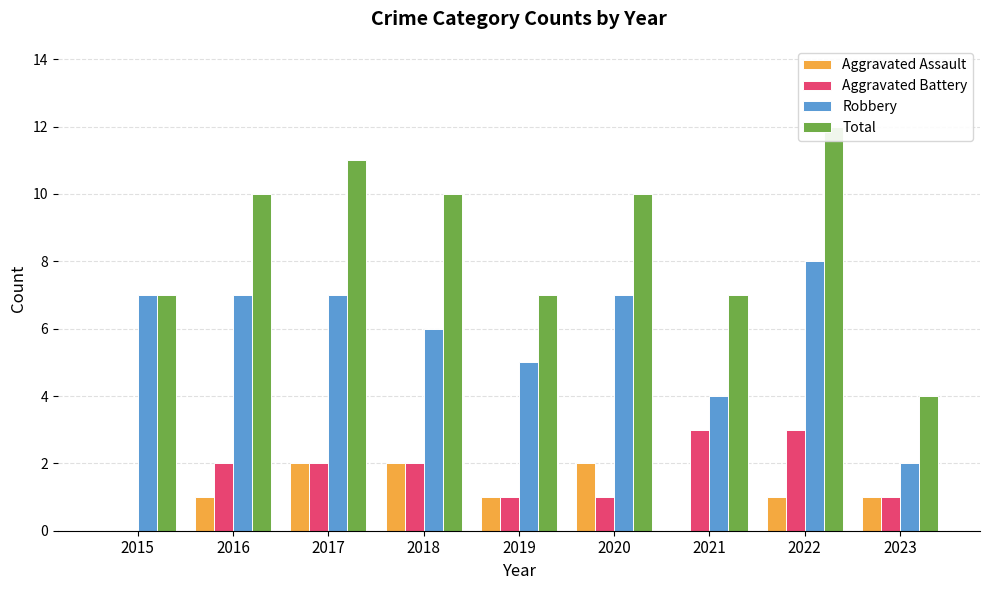

What is the difference between the second highest and second lowest values in the Aggravated Assault series?

2